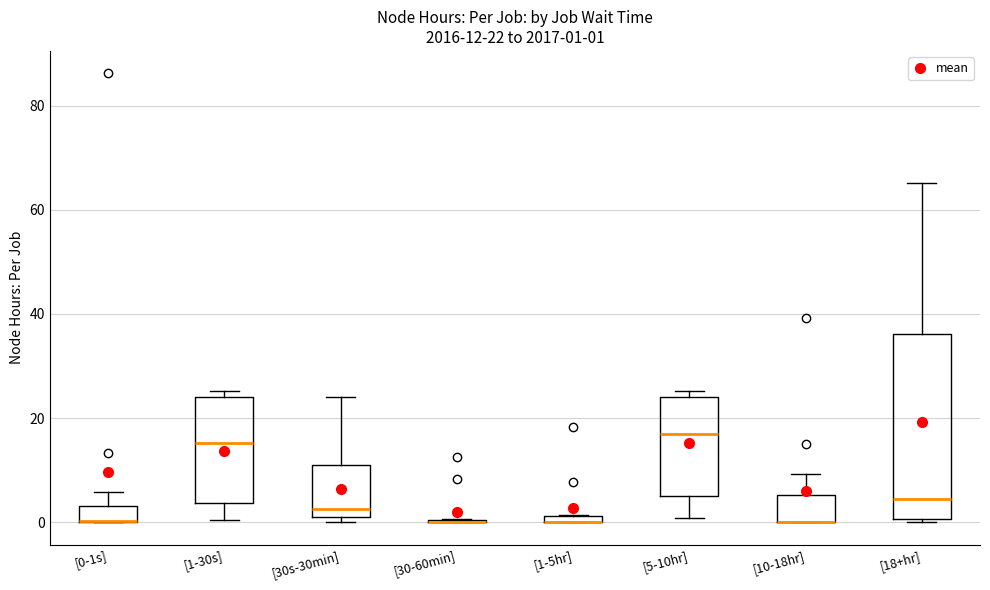

Comparing the boxes themselves (not the whiskers), which one is the tallest?

[18+hr]